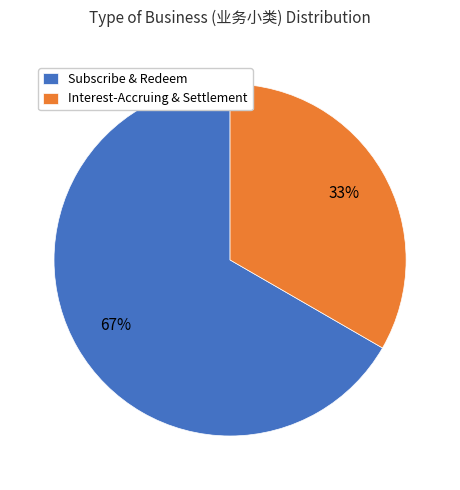

Do Interest-Accruing & Settlement and Subscribe & Redeem together represent more than half of the pie?

Yes